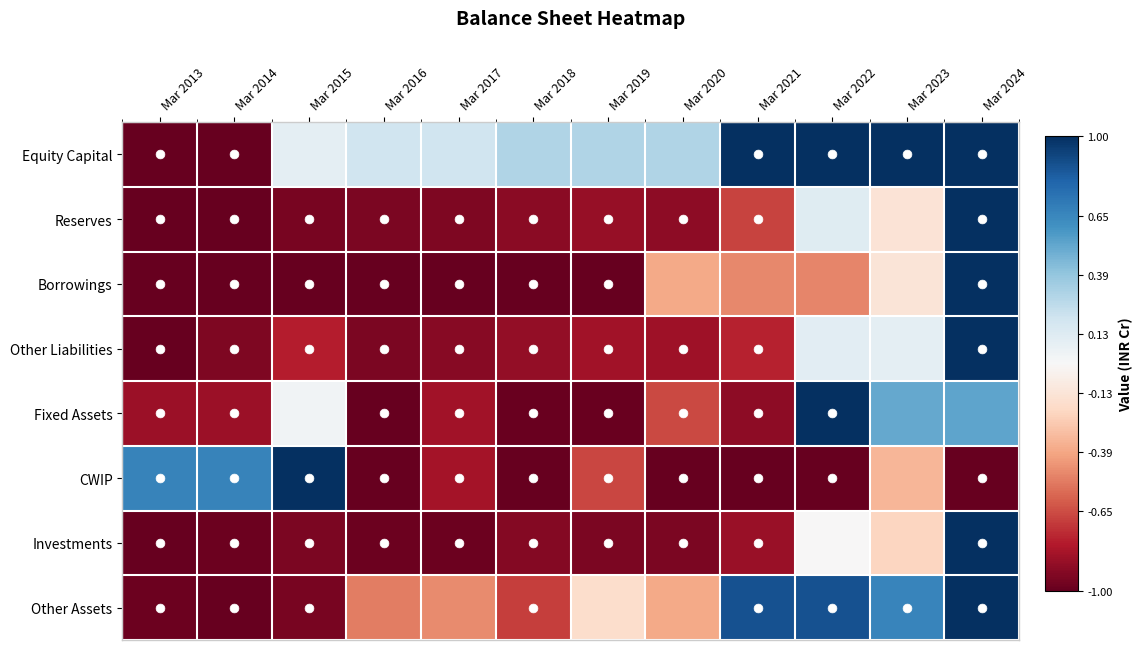

What is the smallest value displayed?

-1.0